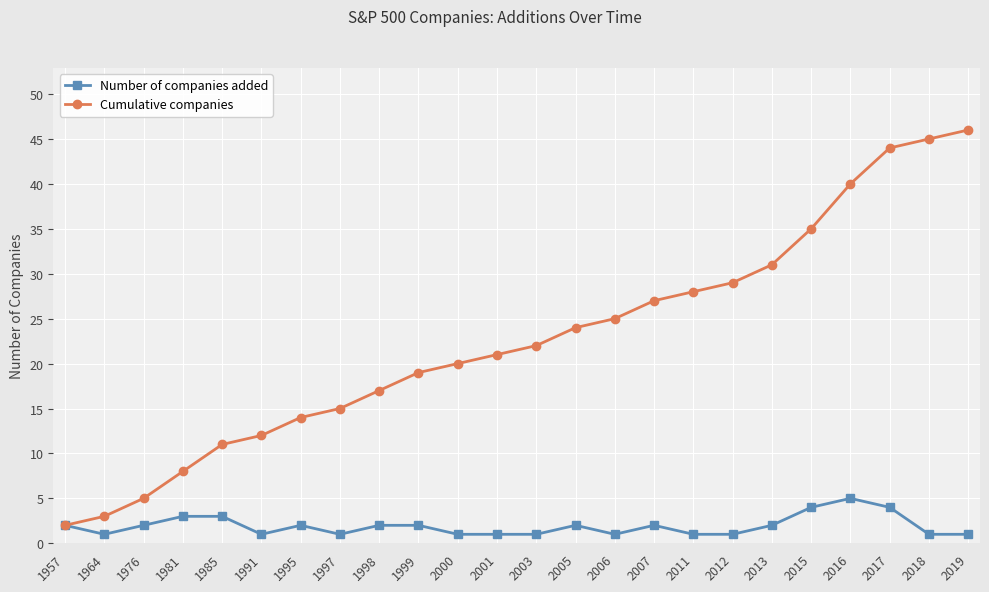

What value does the Number of companies added series have at 2011?

1